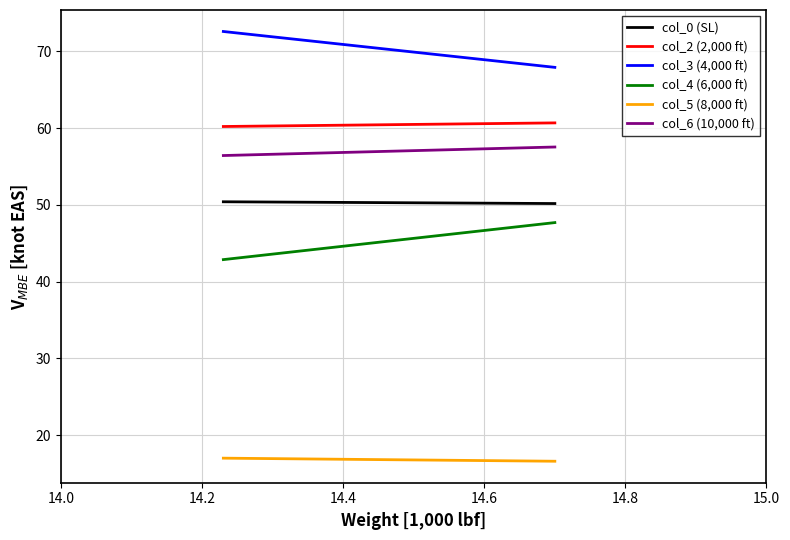

Reading left to right, transcribe all the data shown in this chart.

col_0 (SL): 50.4	50.2
col_2 (2,000 ft): 60.2	60.7
col_3 (4,000 ft): 72.6	67.9
col_4 (6,000 ft): 42.9	47.7
col_5 (8,000 ft): 17.0	16.6
col_6 (10,000 ft): 56.4	57.5